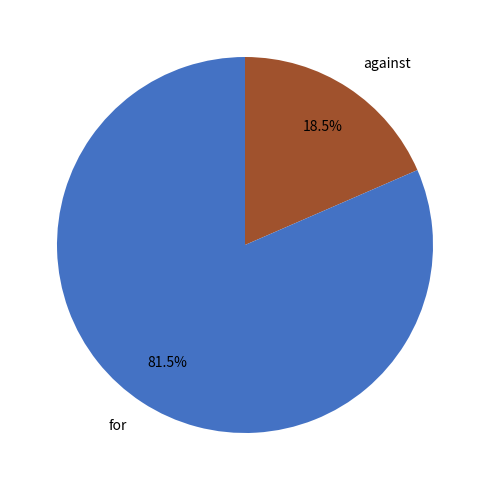

What is the ratio of the value at against to the value at for?

0.2